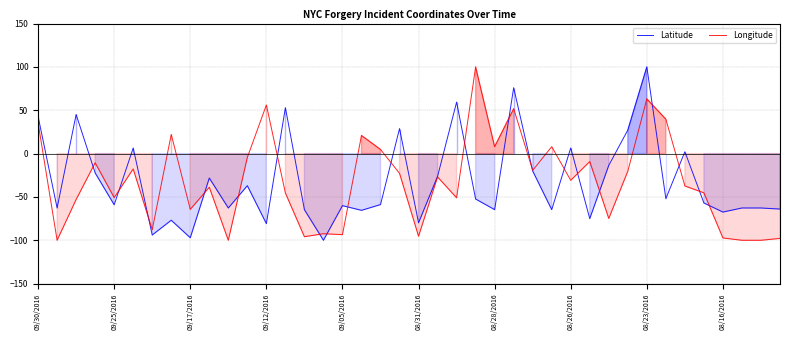

Does the chart have visible grid lines?

Yes